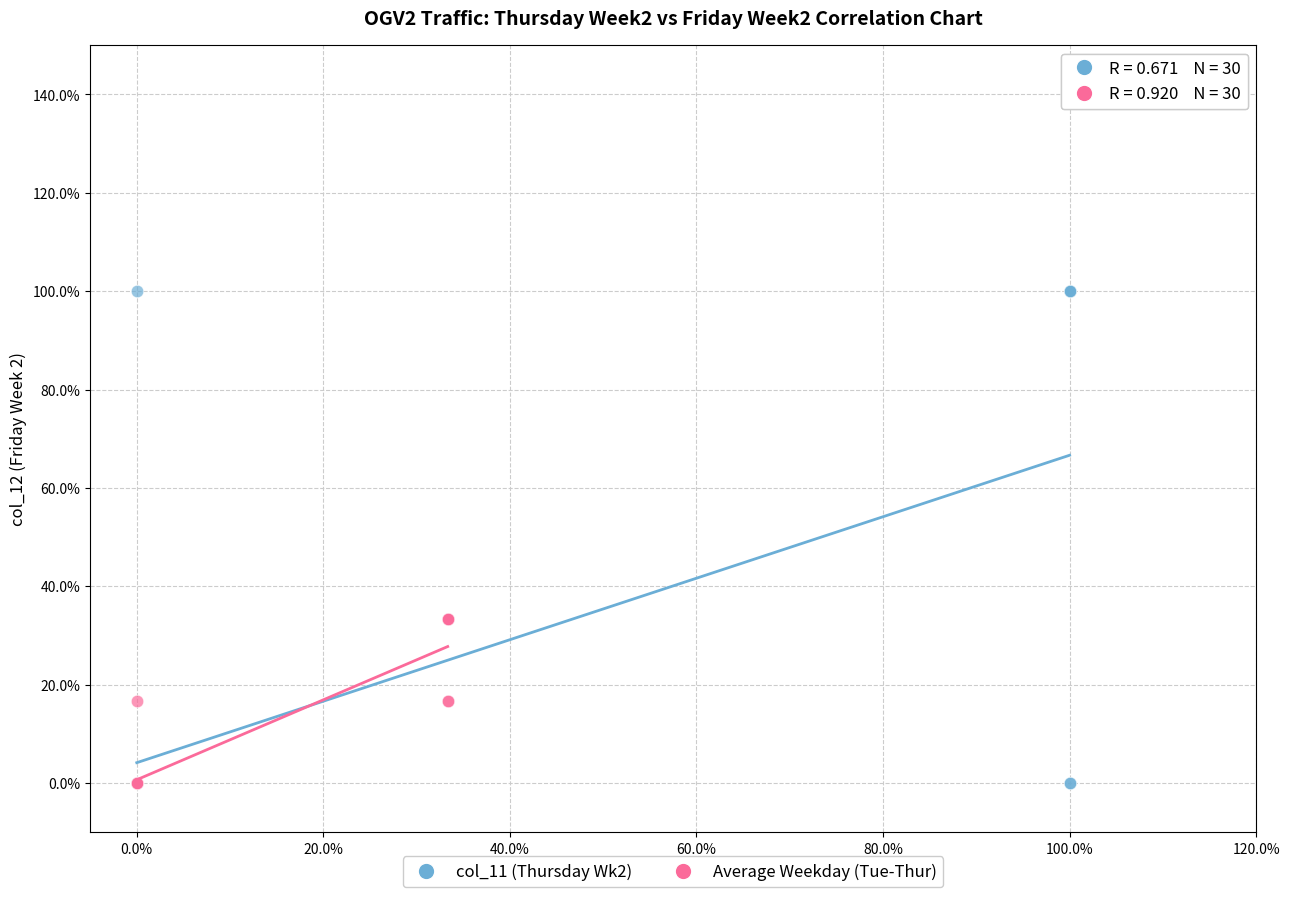

What are all the series names shown in the legend?

col_11 (Thursday Wk2), Average Weekday (Tue-Thur)